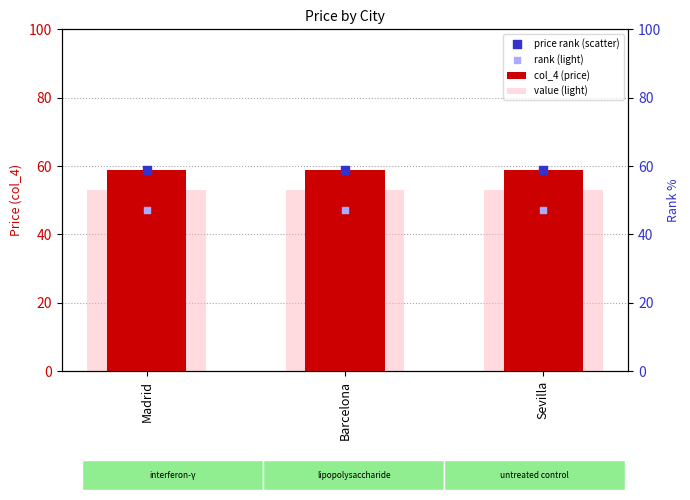

Which series reaches the maximum Y coordinate?

col_4 (price)